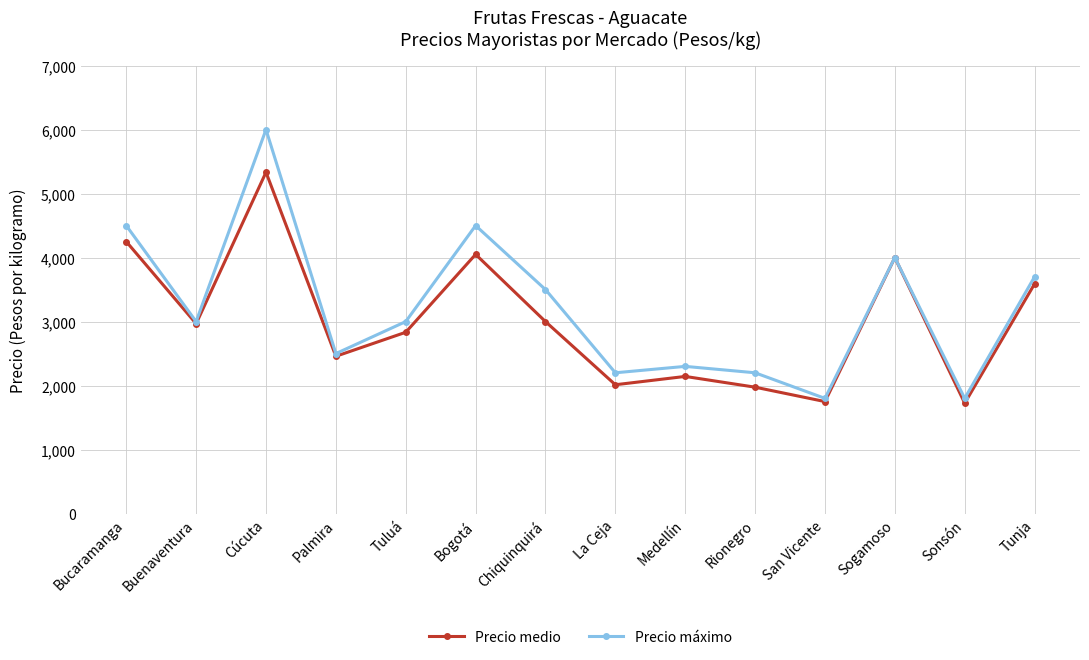

What is the total value across all series at Palmira?

4958